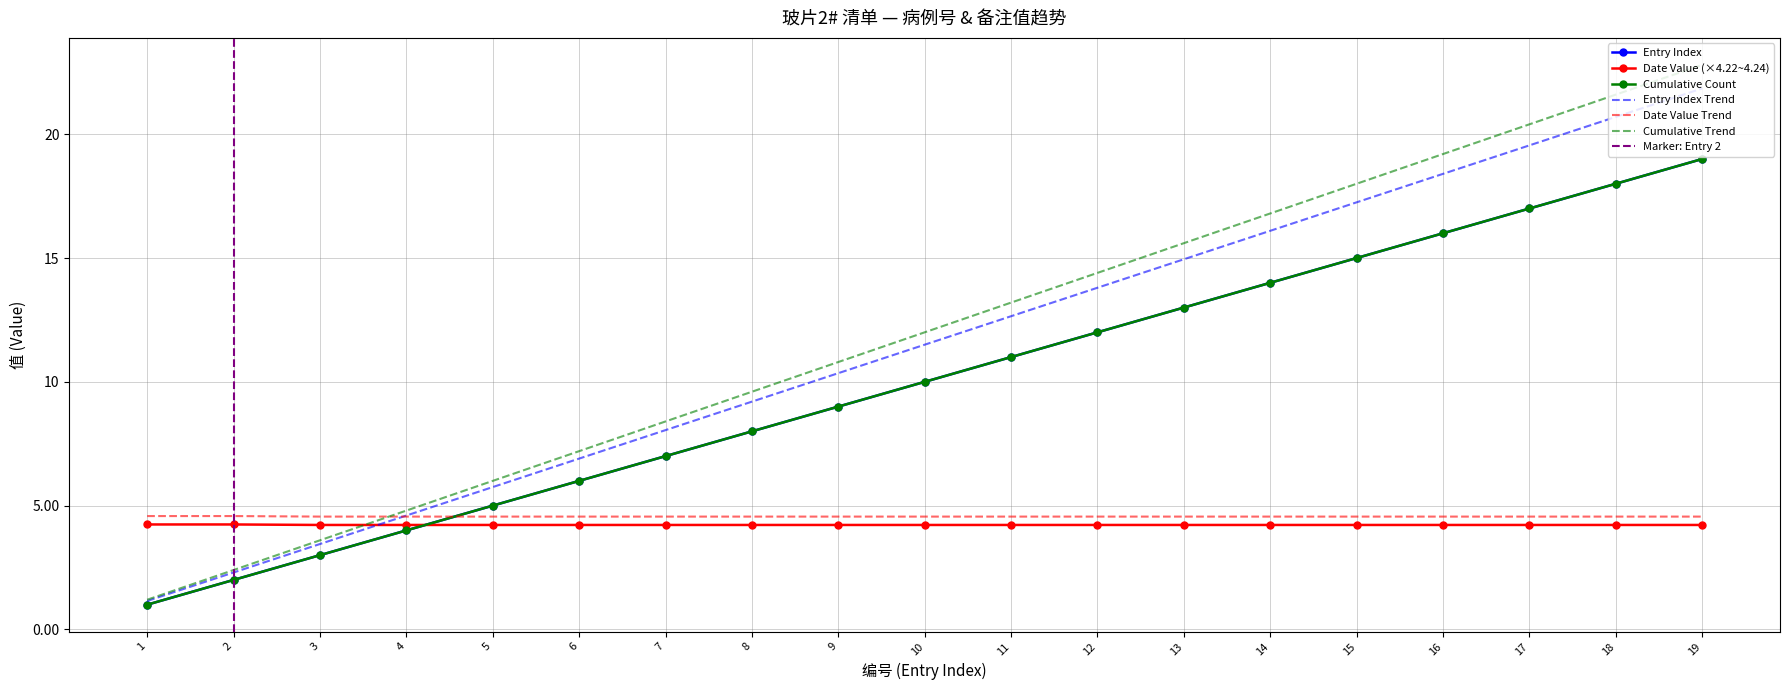

Between 8 and 7, which is larger?

8